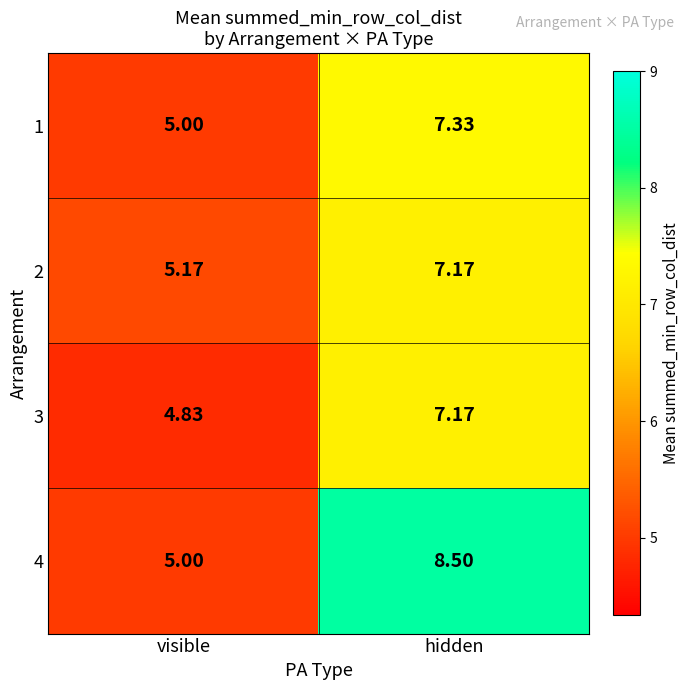

Is the value of 4 at visible greater than the value of 2 at hidden?

No